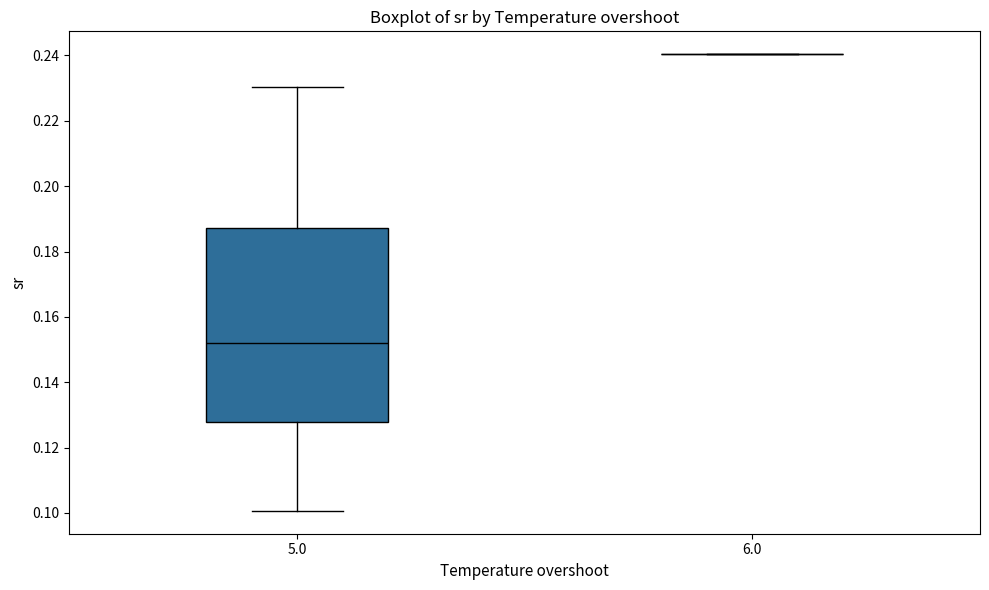

Reading left to right, read every box against the y-axis: the position of its median line, the range the box covers, and the ends of its whiskers. The values are not printed on the chart, so give them approximately, as read against the axis.

5.0: median 0.152, box 0.128 to 0.188, whiskers 0.100 to 0.230
6.0: box collapsed to a line at 0.240, whiskers 0.240 to 0.240